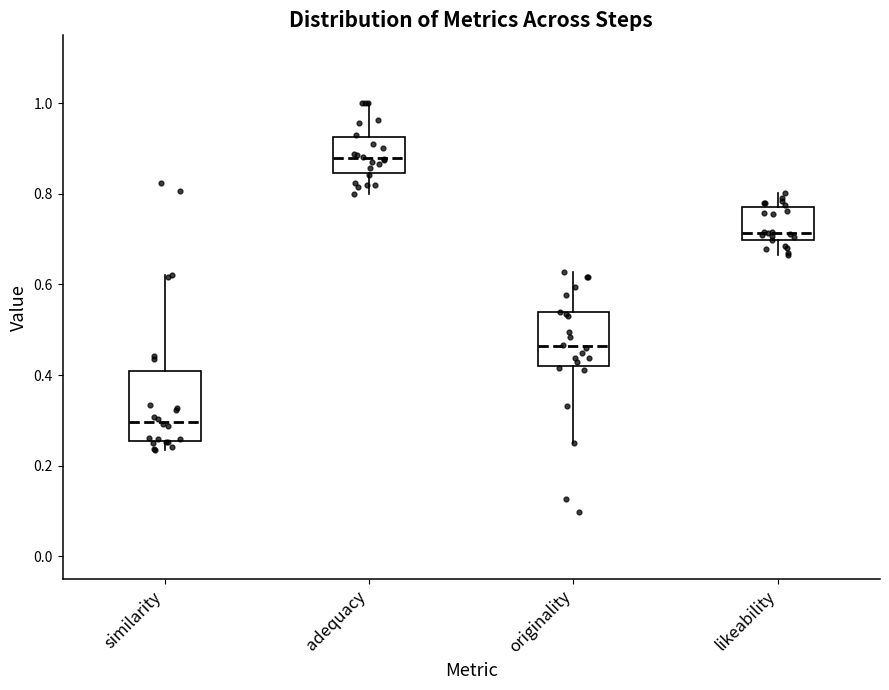

Which box has the lowest median line?

similarity